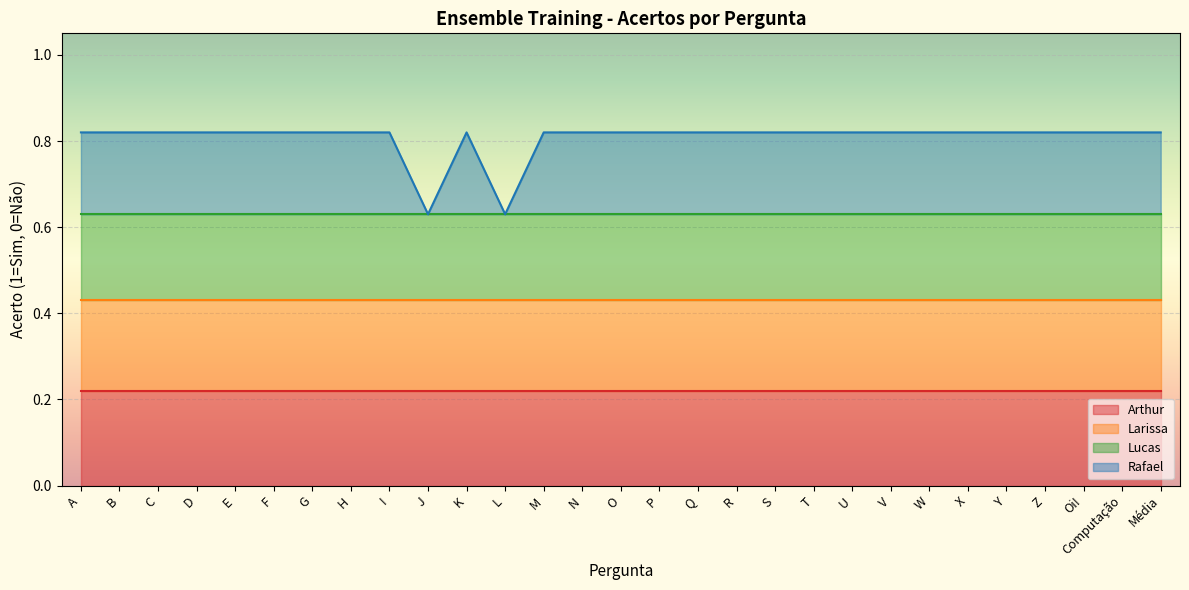

Which label corresponds to the largest value in the chart?

A